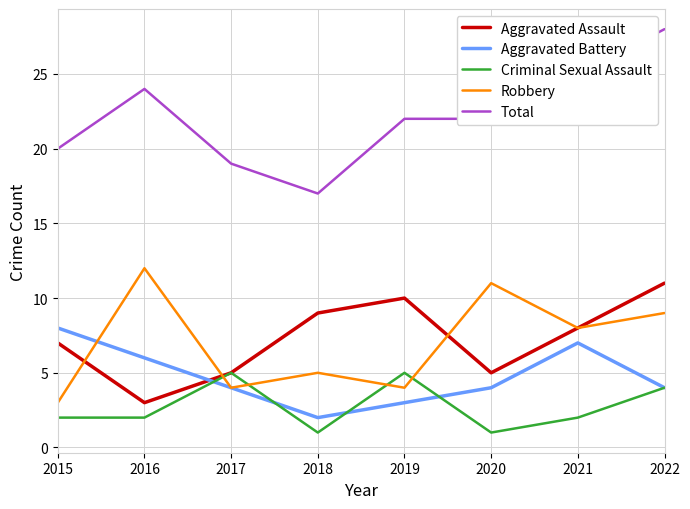

At which label is Robbery closest to 7?

2021